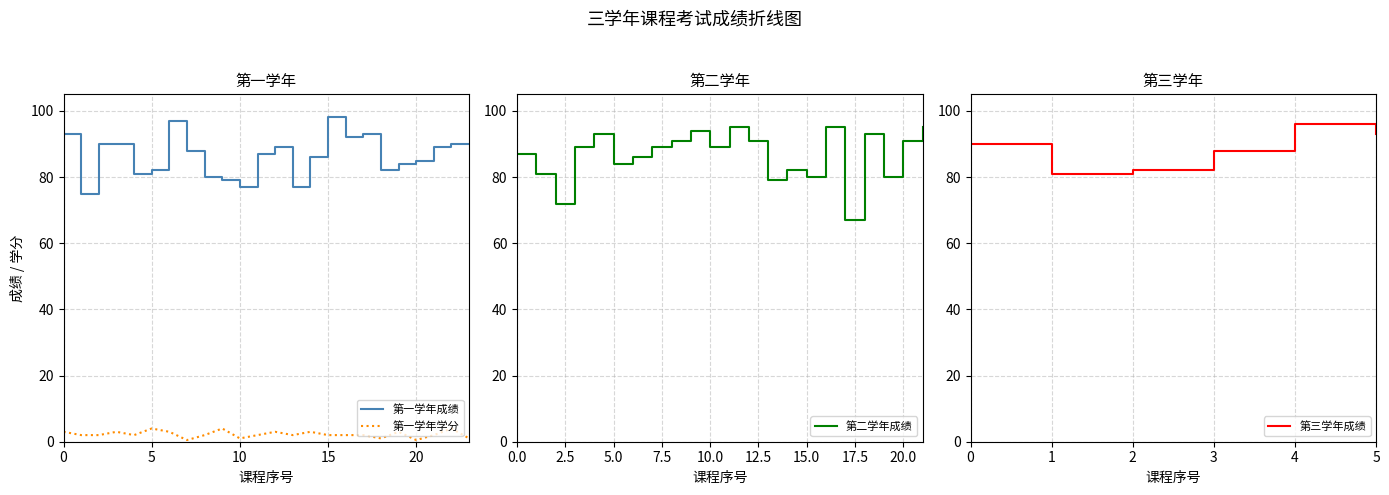

The 第一学年成绩 series shows 93.0 at 0. True or false?

True